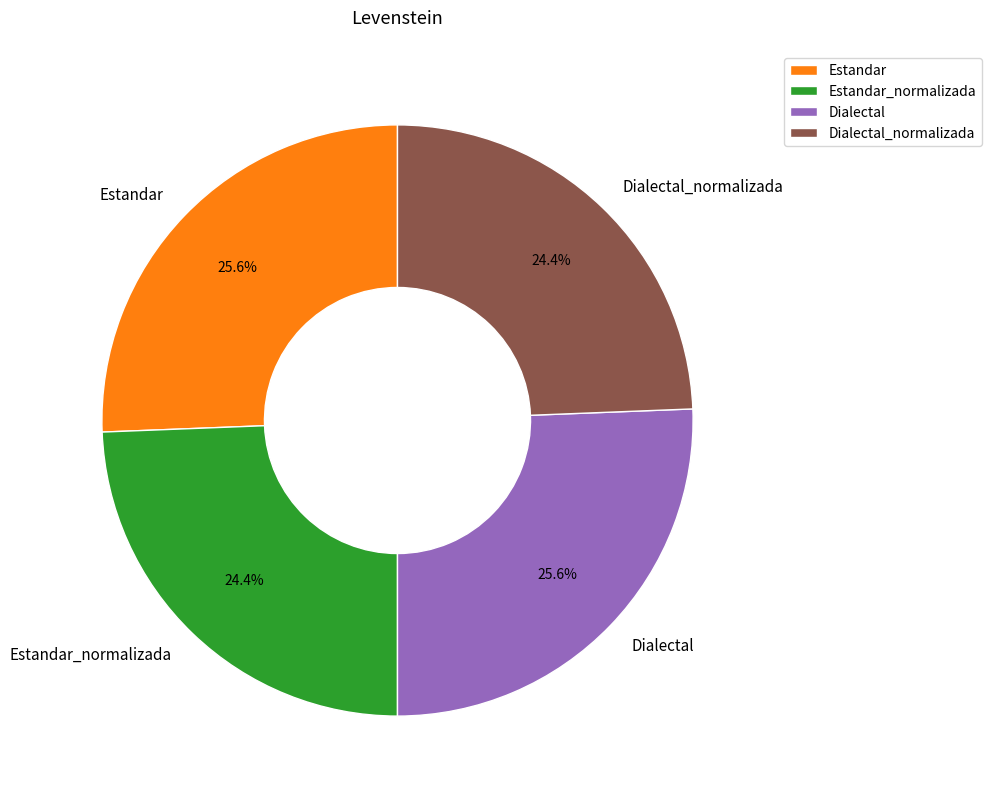

Is the sum of Estandar and Dialectal greater than half?

Yes